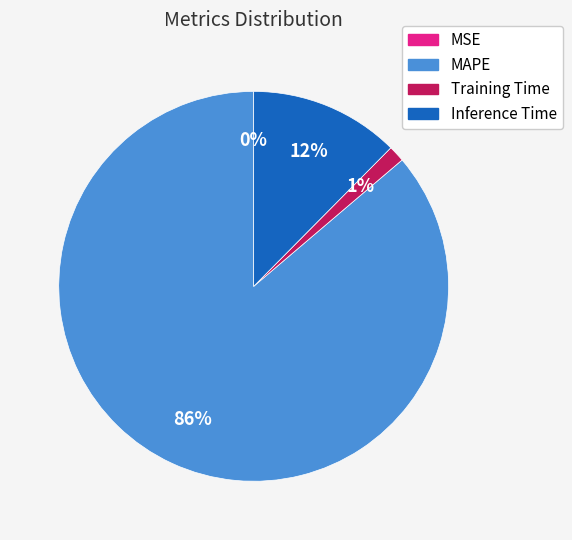

Is the sum of Training Time and Inference Time greater than half?

No